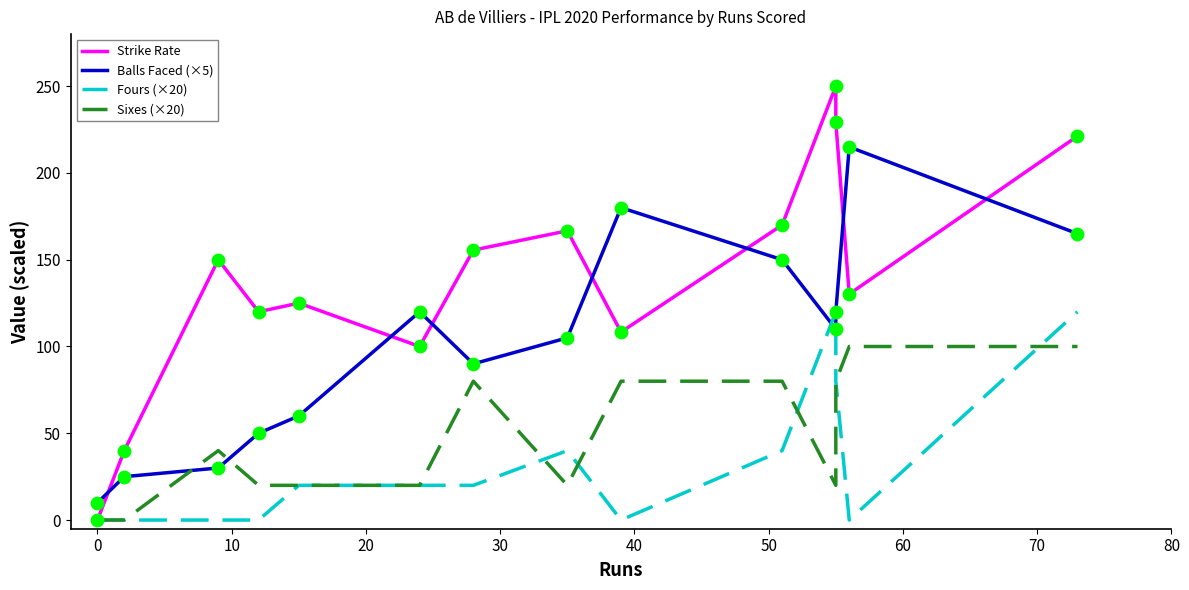

Which series contains the lowest Y value?

Strike Rate